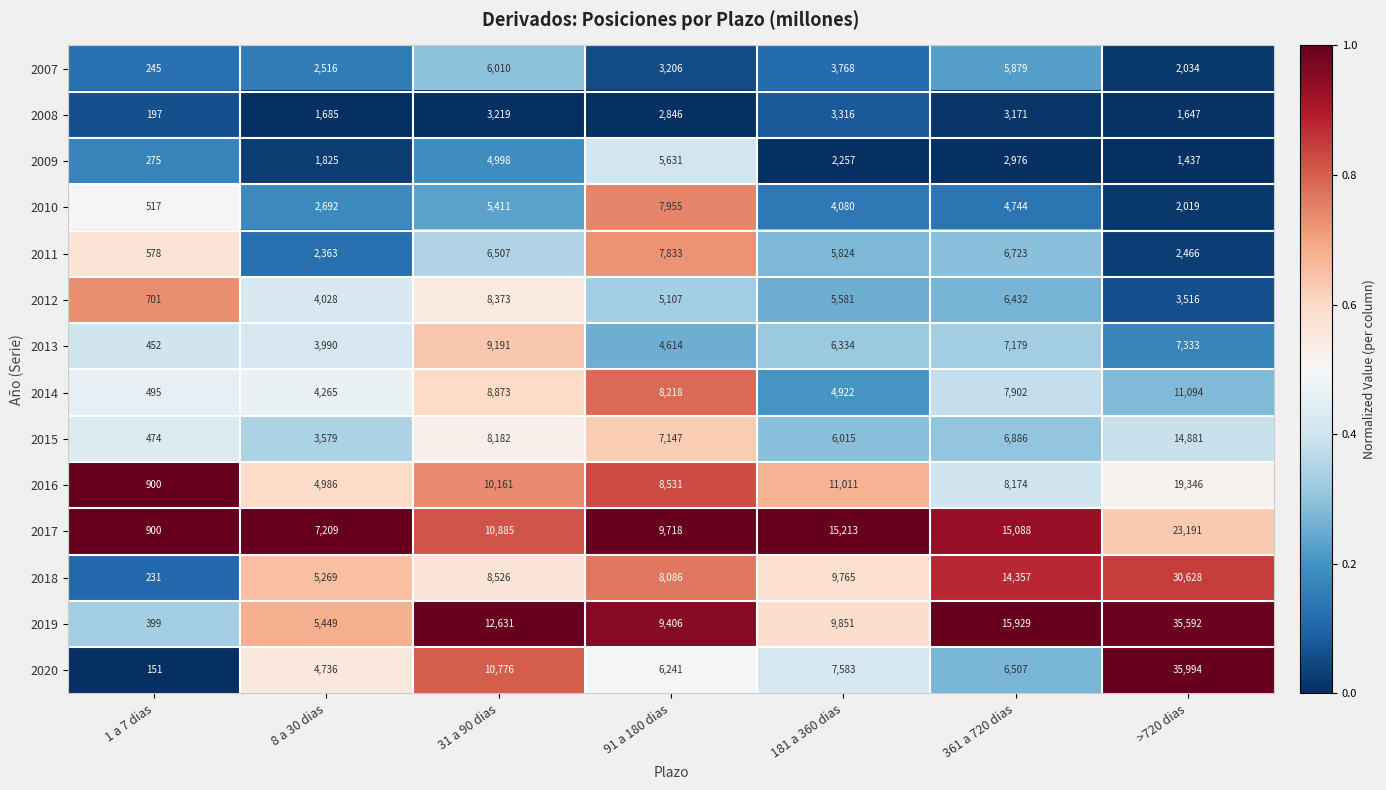

What is the average value of the 2012 series?

4820